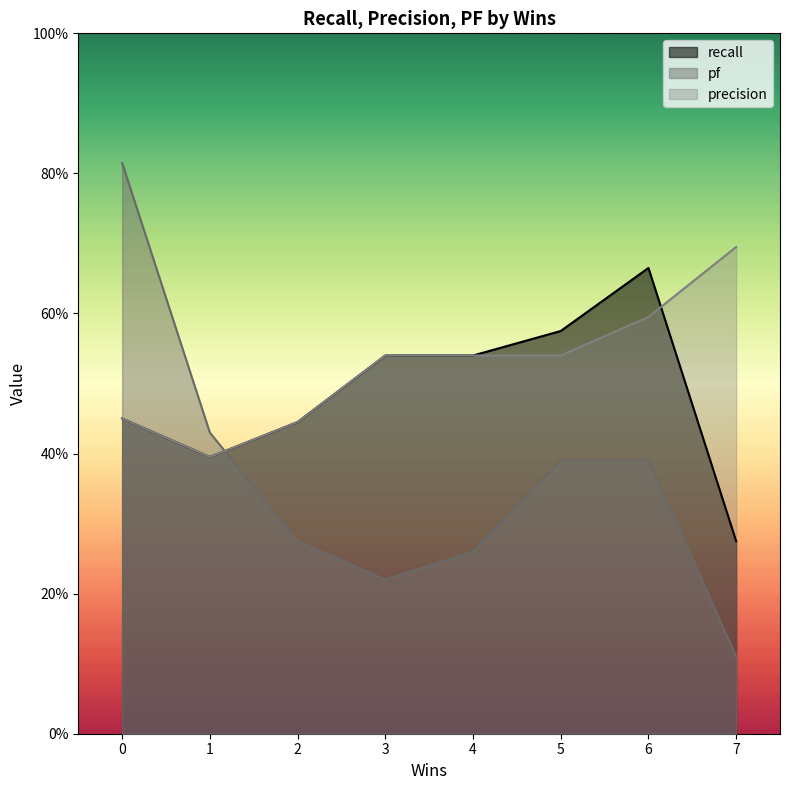

In pf, how many points are lower than both neighbors (excluding endpoints)?

2